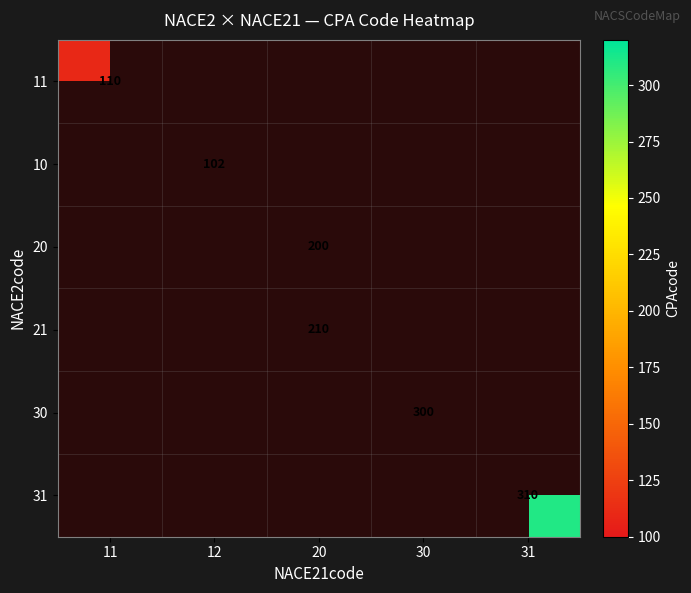

The value of 20 at 20 is 200. True or false?

True